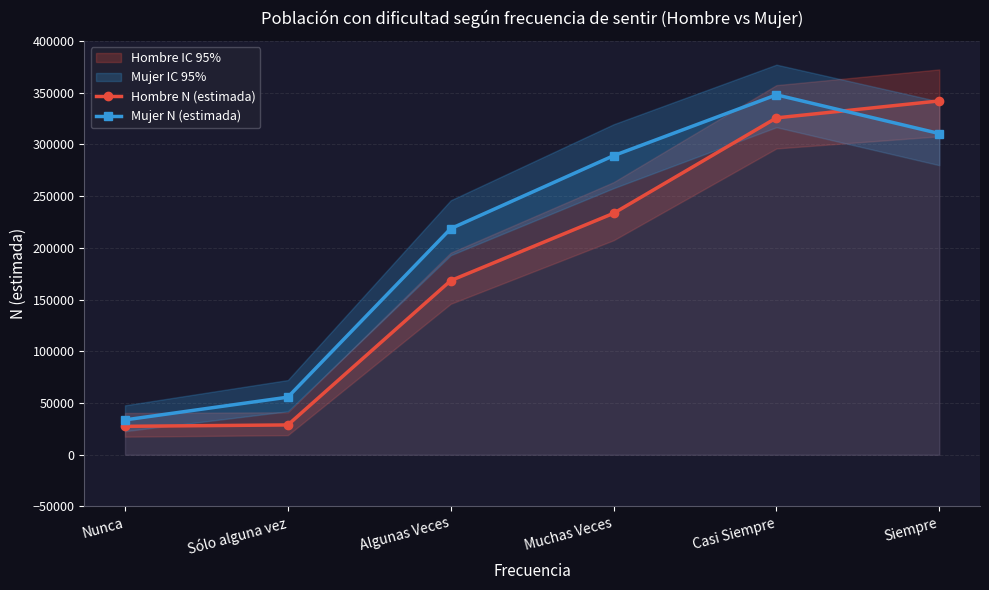

Reading left to right, extract all data points from this chart.

Hombre N (estimada): Nunca=27495	Sólo alguna vez=28831	Algunas Veces=168362	Muchas Veces=233409	Casi Siempre=325668	Siempre=342062
Mujer N (estimada): Nunca=33696	Sólo alguna vez=55689	Algunas Veces=218597	Muchas Veces=289127	Casi Siempre=347950	Siempre=310537